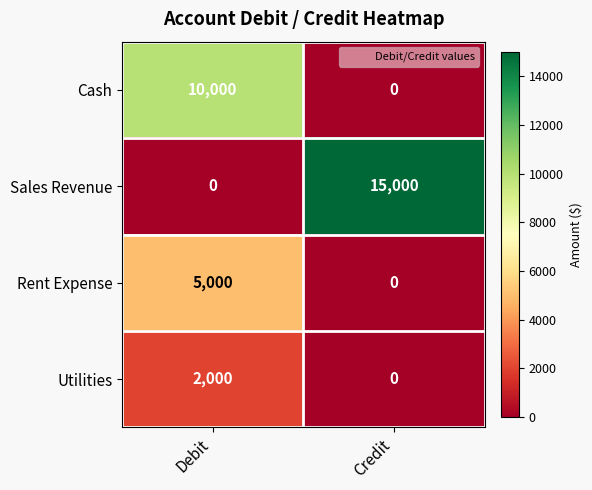

At Debit, list the series in order from smallest to largest.

Sales Revenue, Utilities, Rent Expense, Cash